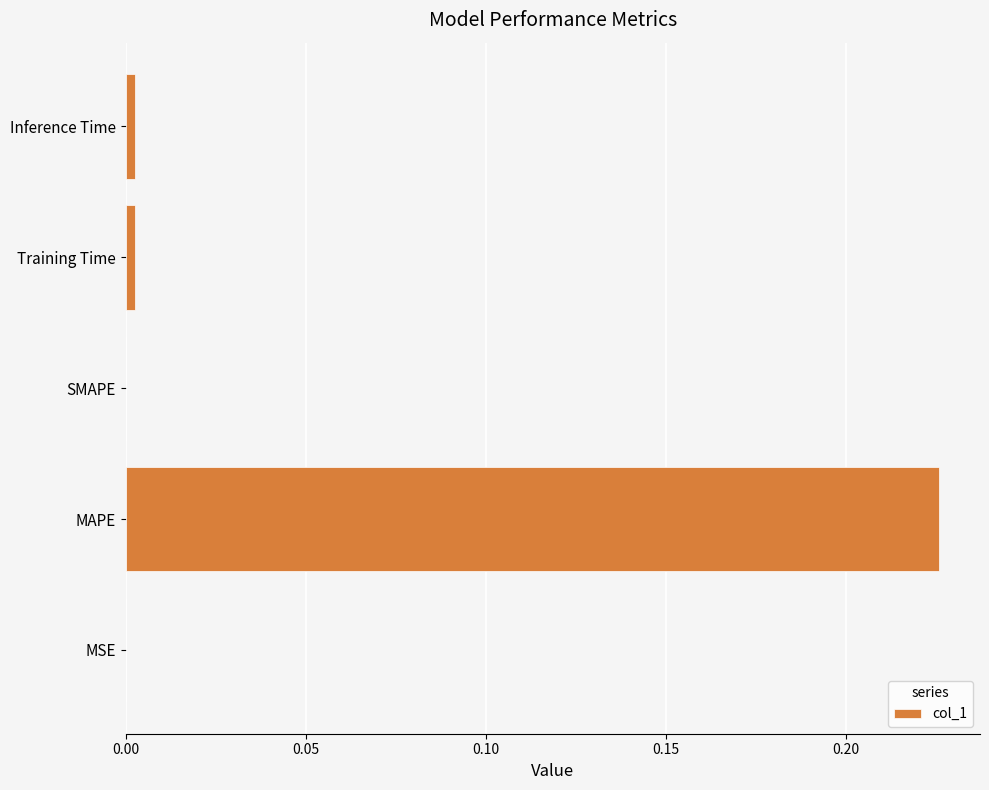

Count the number of categories in the chart.

5